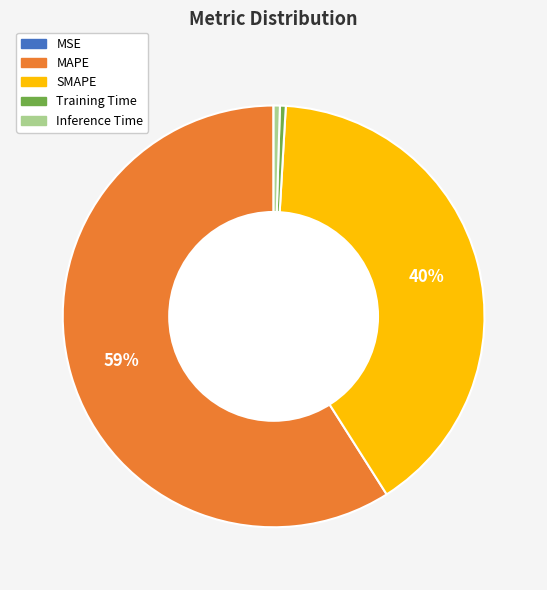

Does any single category account for the majority?

Yes